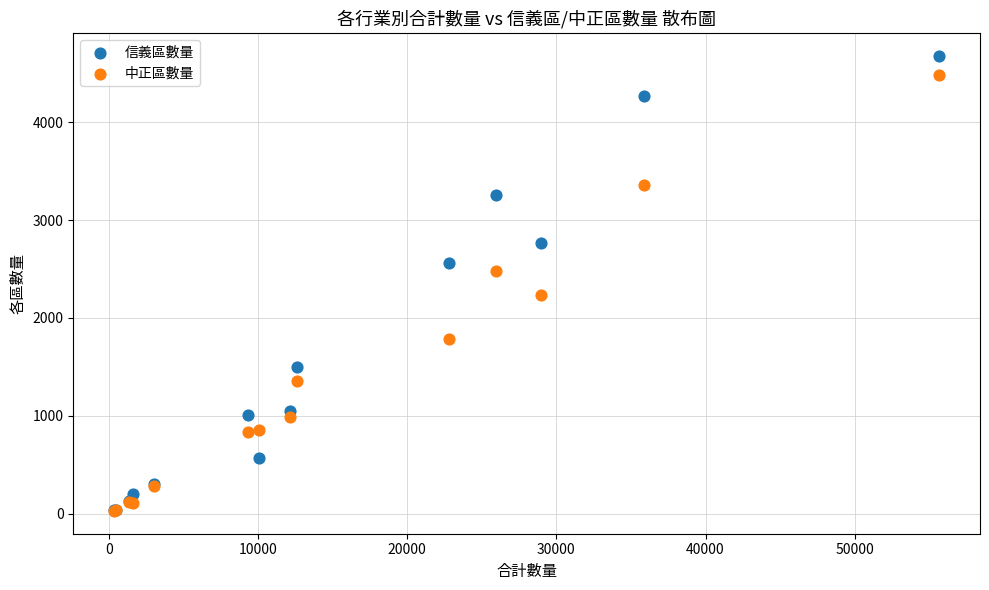

What are all the series names shown in the legend?

信義區數量, 中正區數量